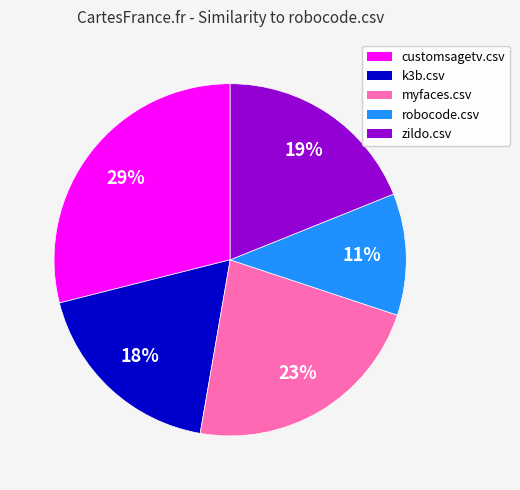

How many segments does this pie chart have?

5